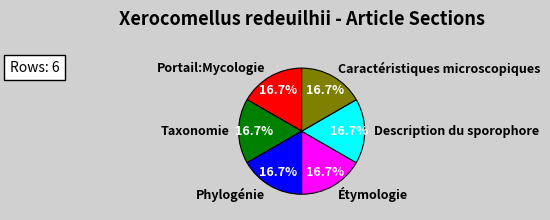

Count the number of slices in the pie.

6